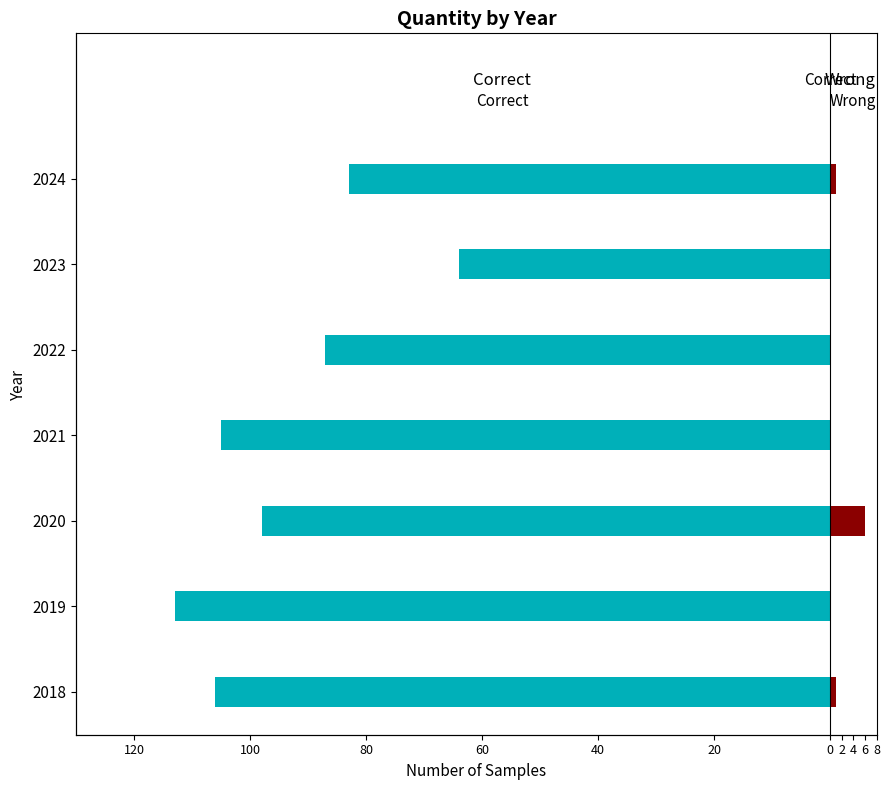

Rank the series at 2020 from highest to lowest value.

Wrong, Correct